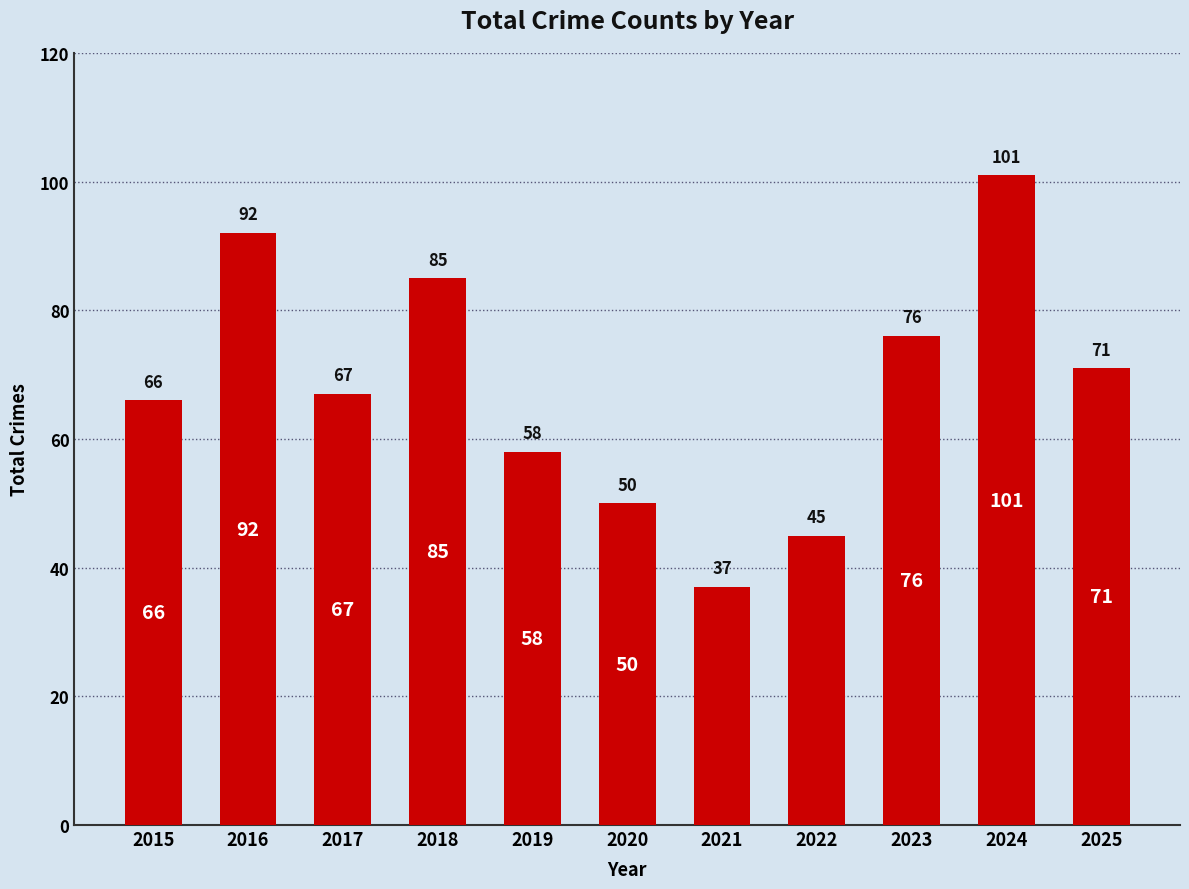

How many values are below 67?

5